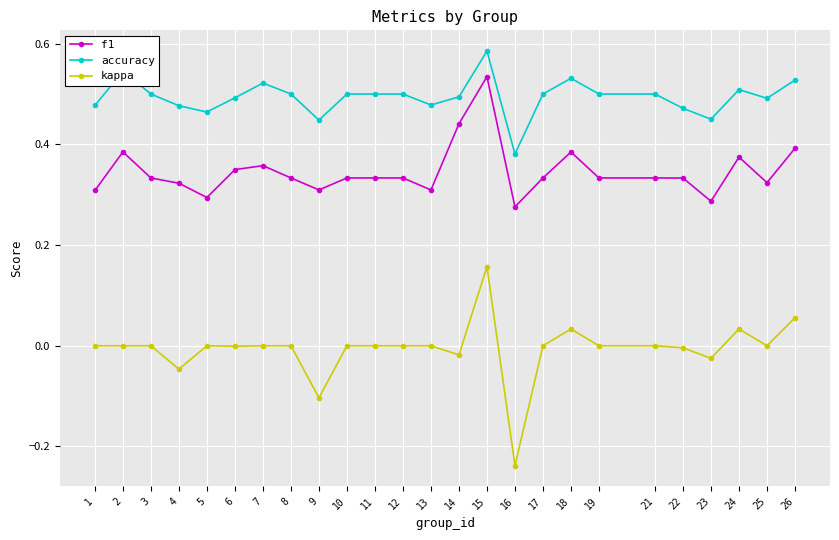

Is it true that accuracy equals 0.5 at 2?

True